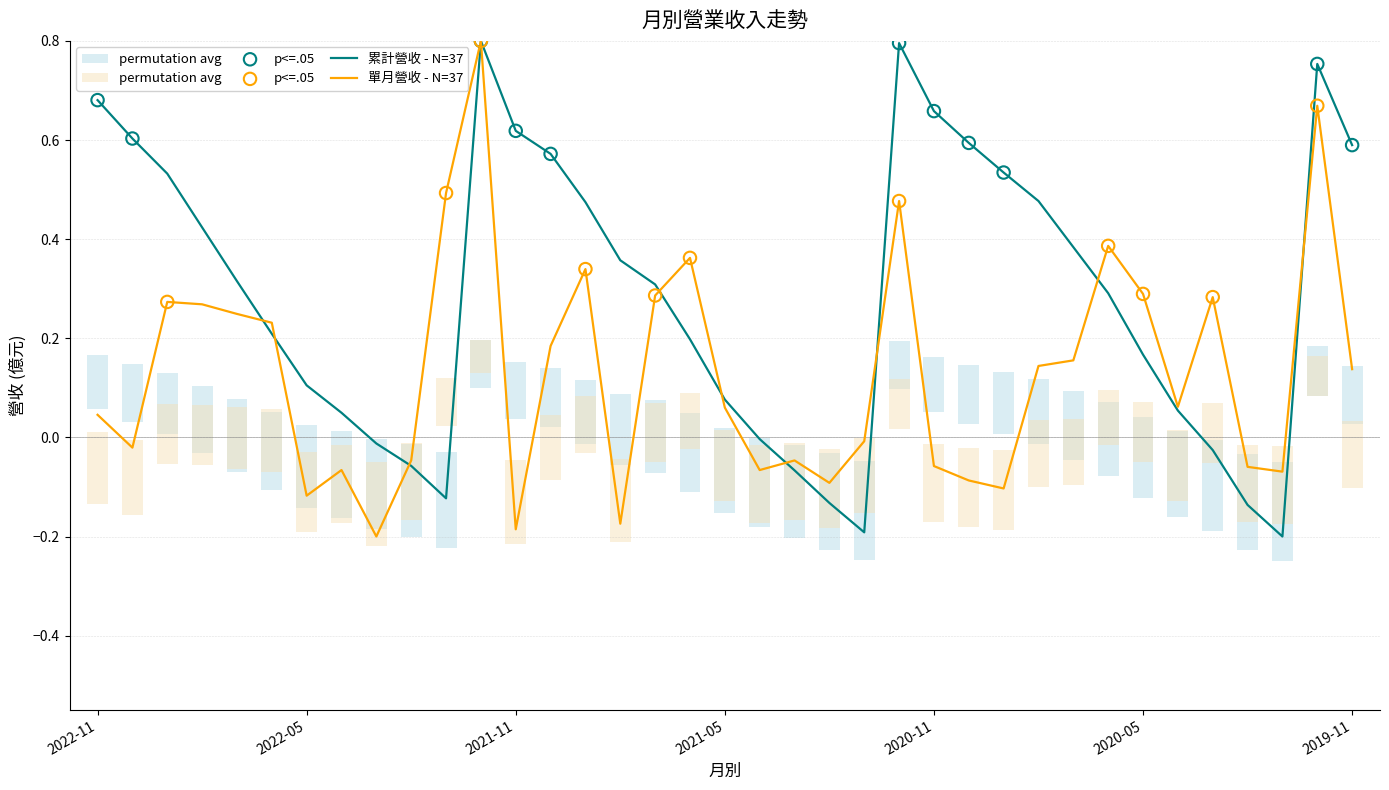

At how many categories does at least one series exceed 0?

29